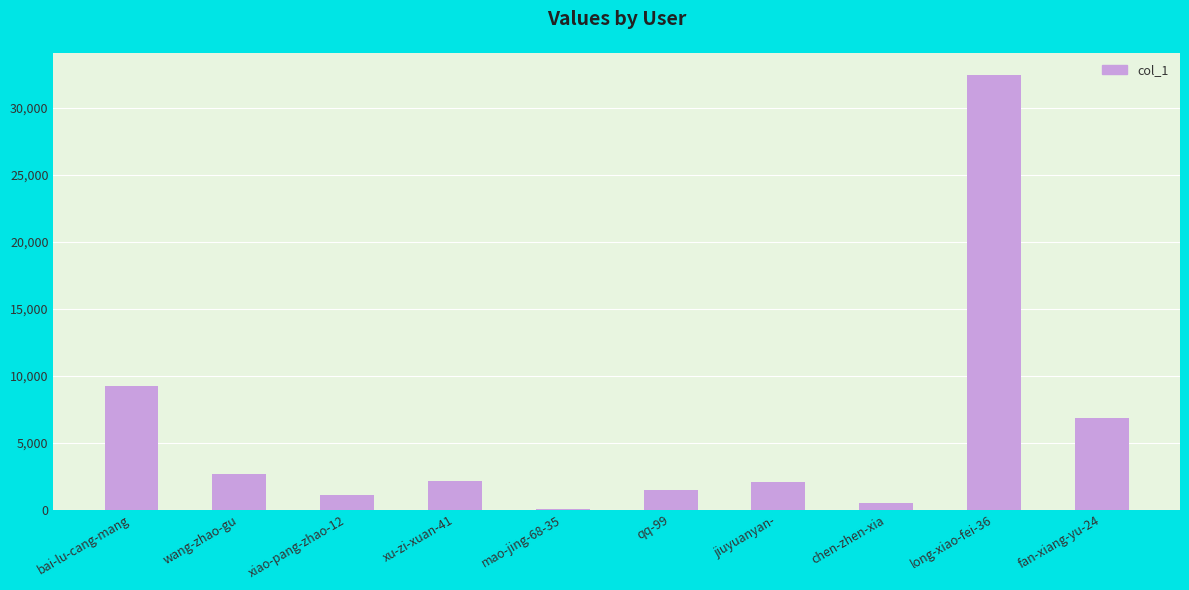

What is the maximum value shown in the chart?

32510